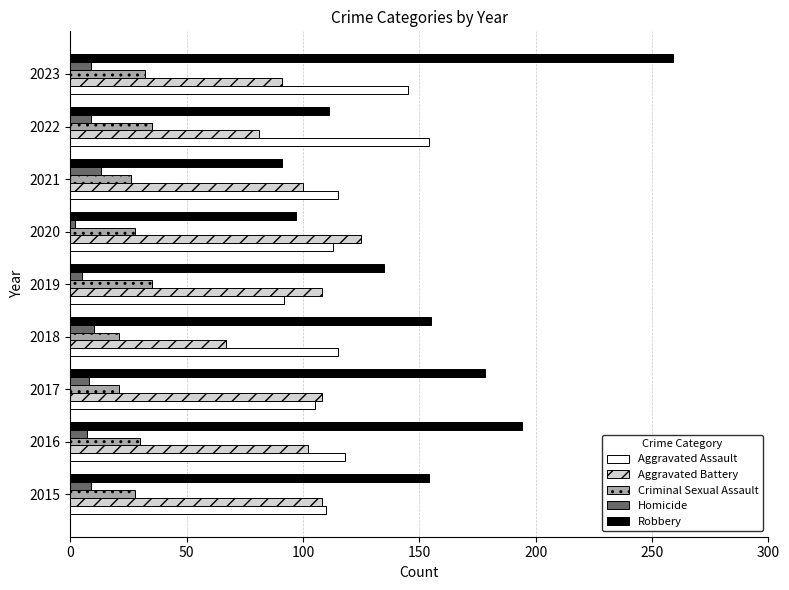

What is the difference between the second highest and second lowest values in the Aggravated Assault series?

40